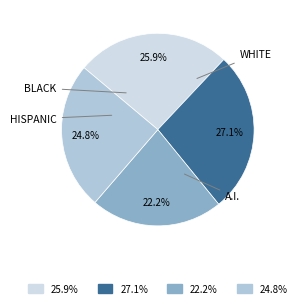

Is there a majority slice in this chart?

No